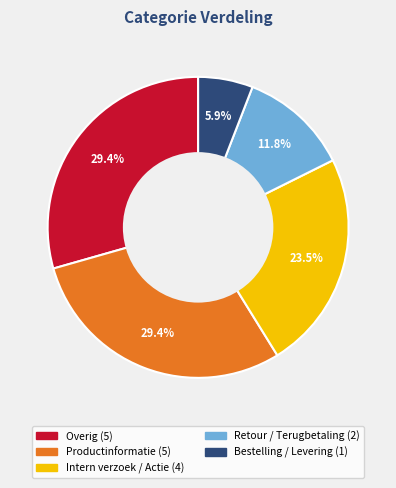

Is there any slice that represents more than half of the pie?

No